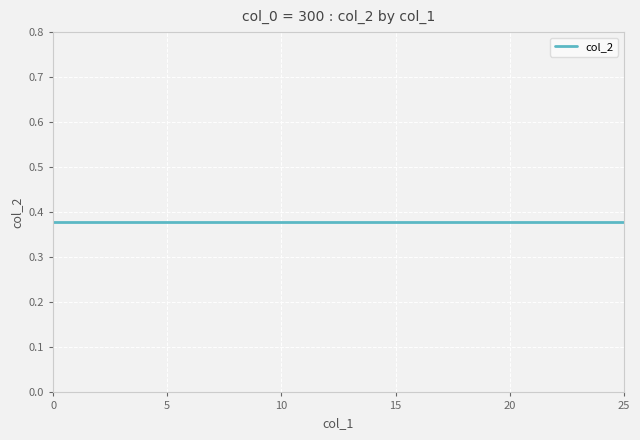

How many values in the col_1 series exceed 13?

12